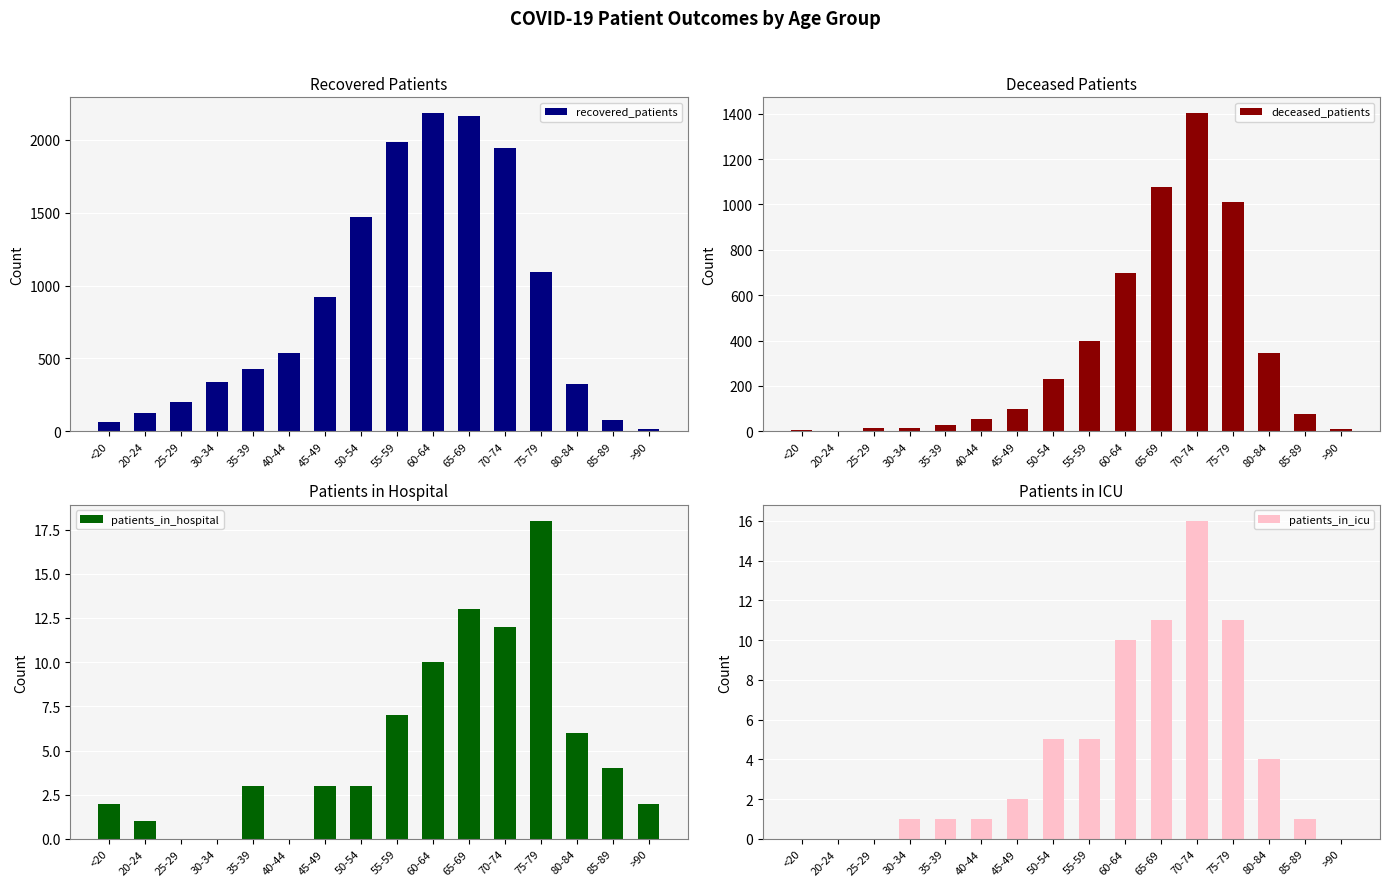

What is the sum of all recovered_patients values?

13866